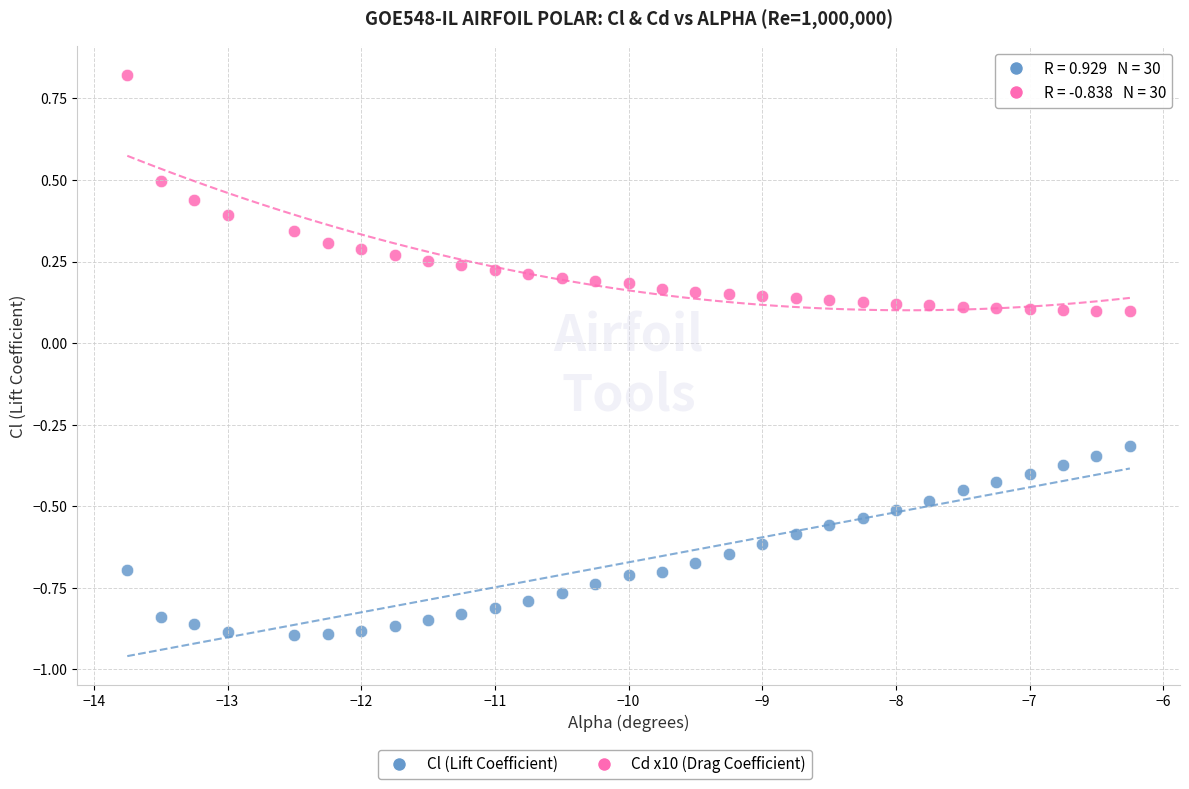

What is the X range (max minus min) for the scatter plot?

7.5